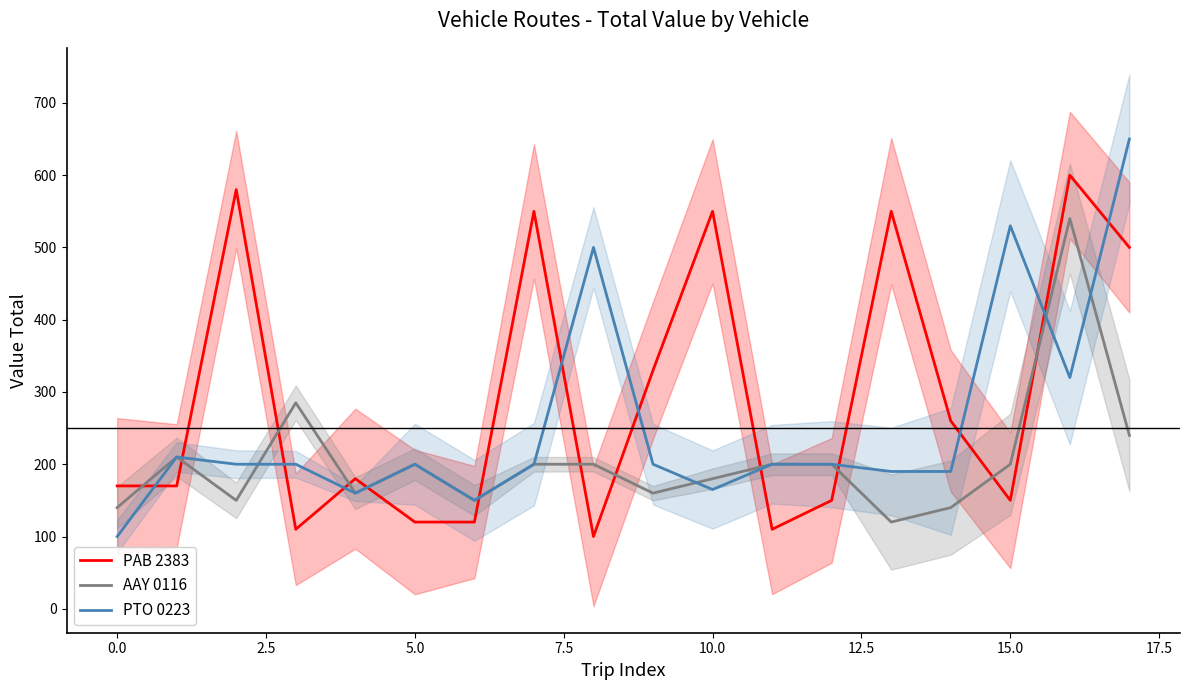

What is the maximum value for PAB 2383?

600